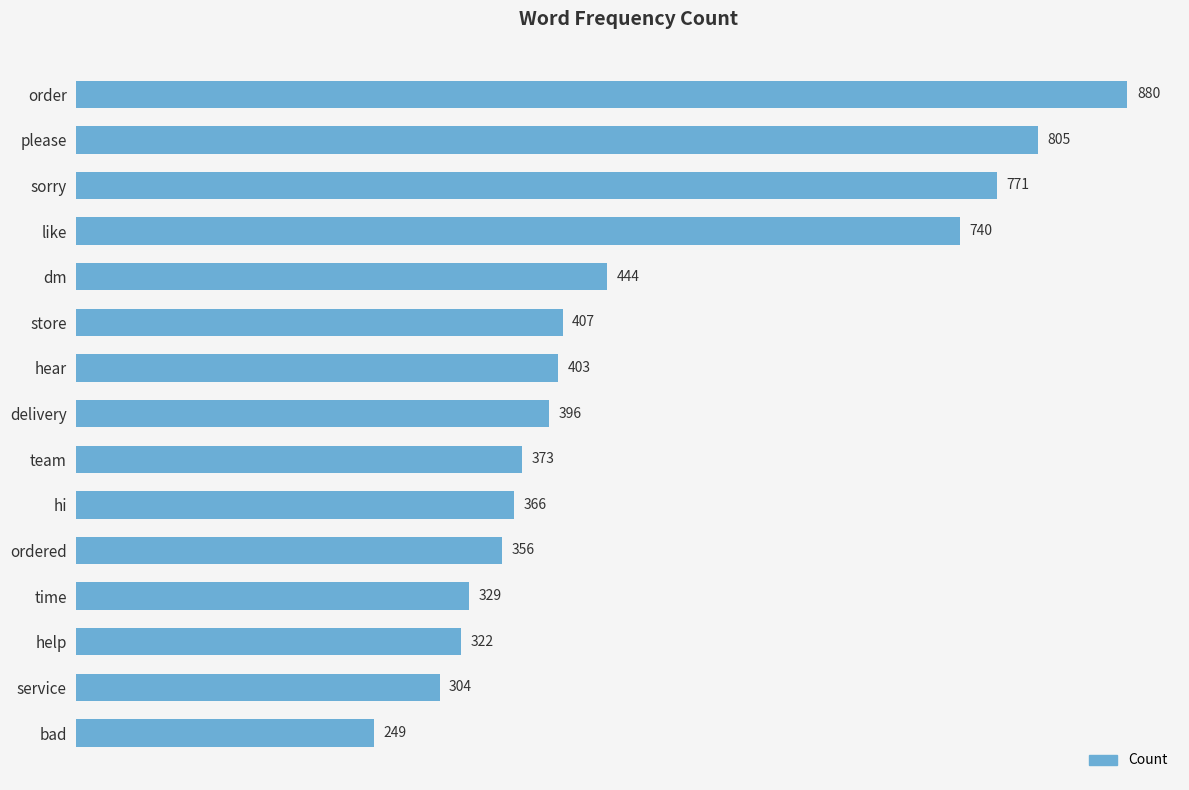

What is the change in value from time to help?

-7